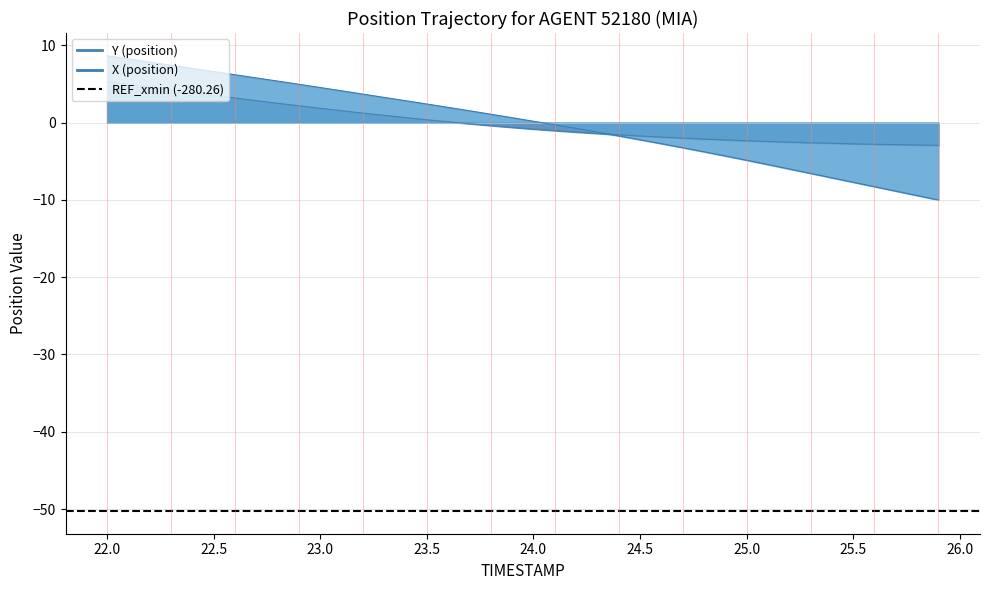

At how many categories does at least one series exceed -8?

40